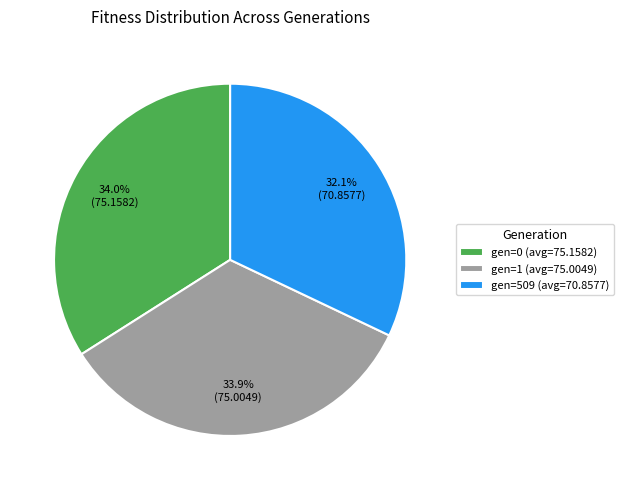

True or false: gen=509 (avg=70.8577) accounts for 46% of the total.

False